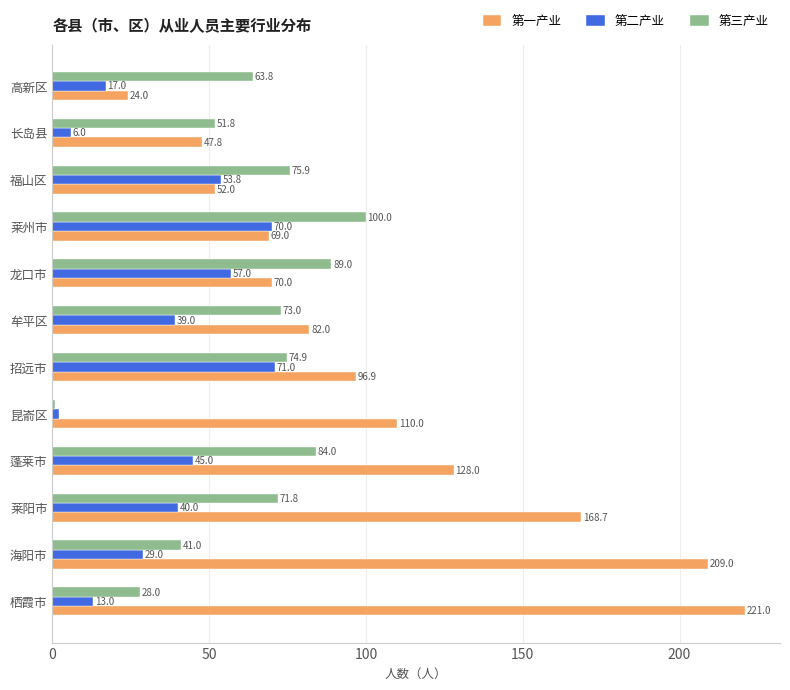

What is the average value of the 第一产业 series?

106.5